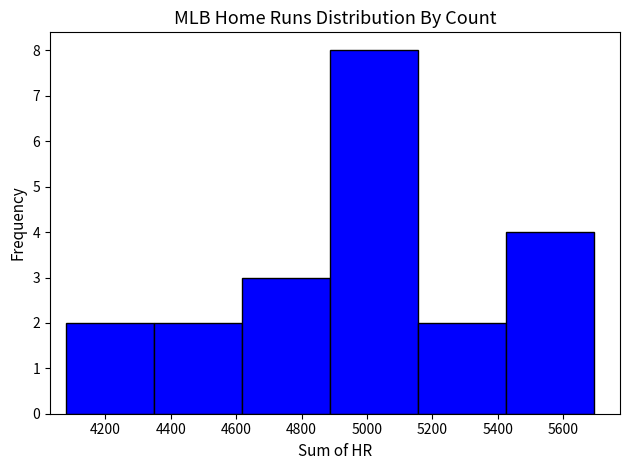

Reading left to right, transcribe this chart: for each bar, give the range it covers on the x-axis and its height. Neither the bar edges nor the heights are printed on the chart, so give them approximately, as read against the axes.

4080 to 4340: 2
4340 to 4620: 2
4620 to 4880: 3
4880 to 5160: 8
5160 to 5420: 2
5420 to 5700: 4